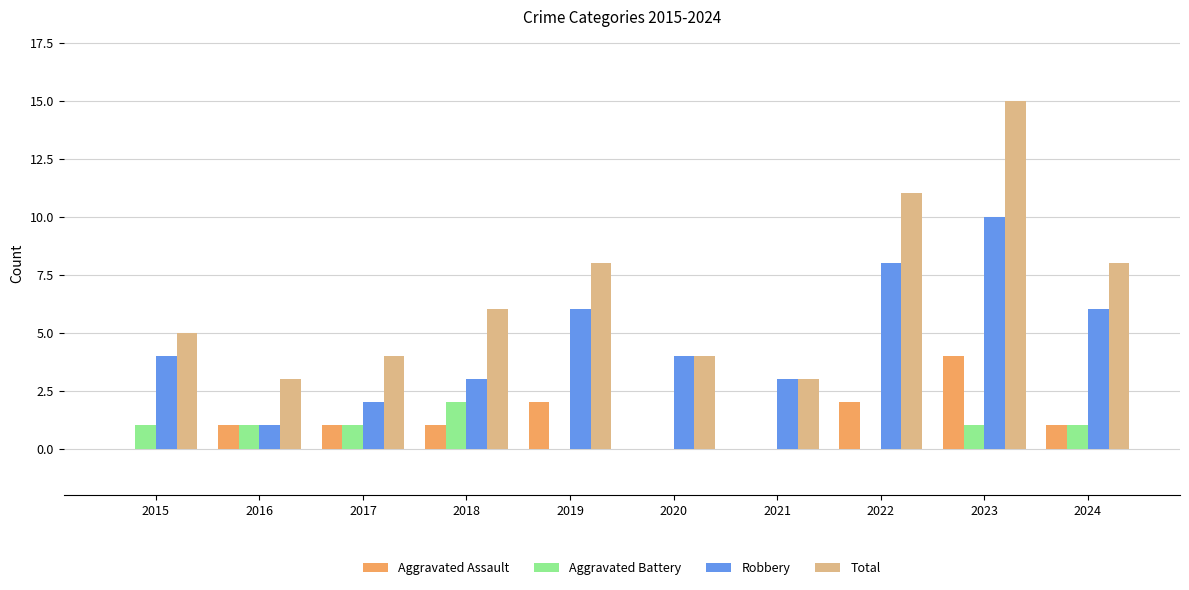

Is it true that Total equals 14 at 2019?

False